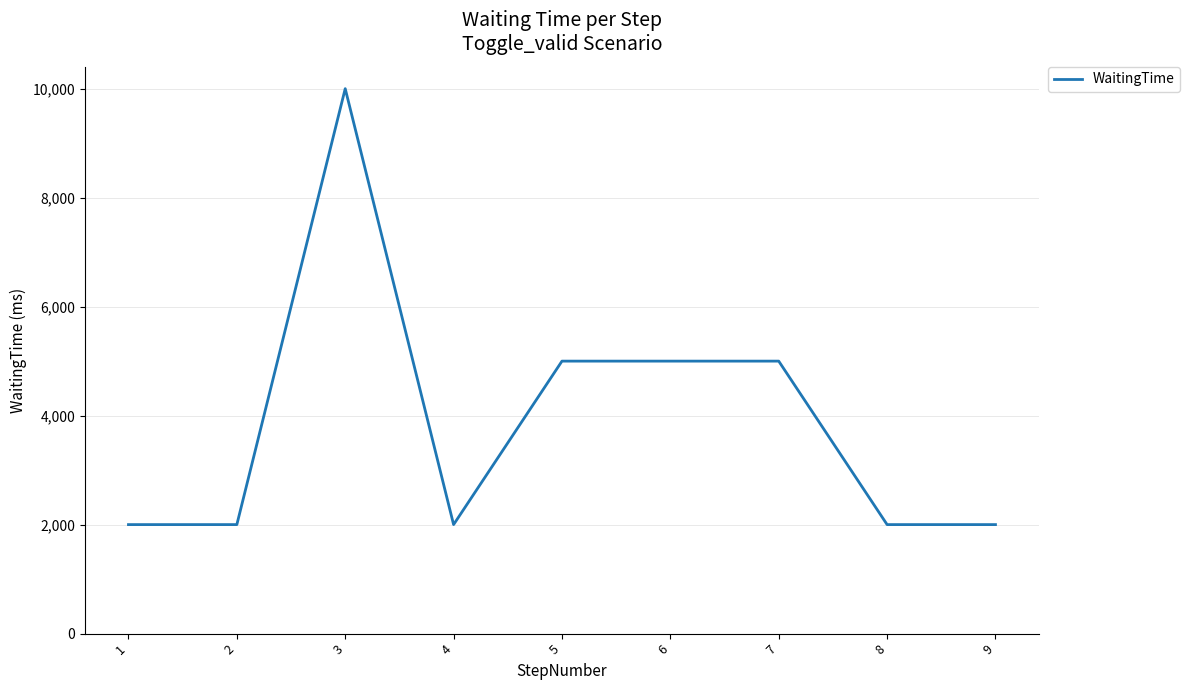

Reading left to right, what are all the values shown in this chart?

1=2000	2=2000	3=10000	4=2000	5=5000	6=5000	7=5000	8=2000	9=2000